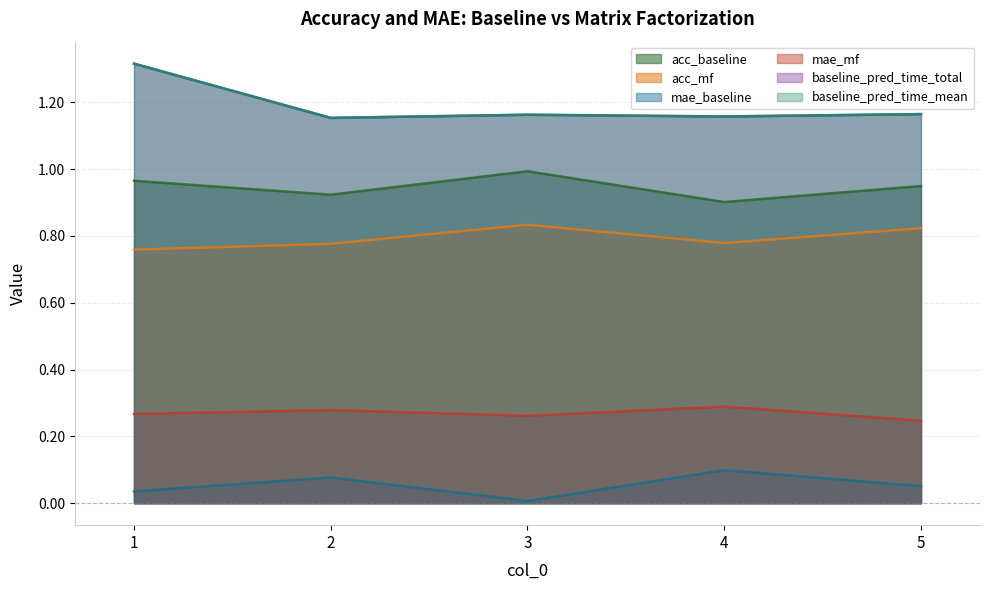

The baseline_pred_time_total series shows 1.6 at 2. True or false?

False